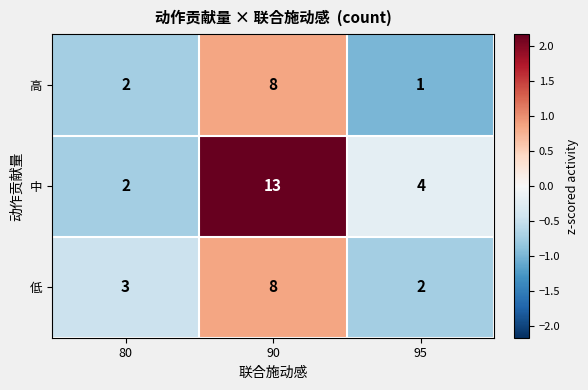

Rank the series by their average value, from highest to lowest.

中, 低, 高